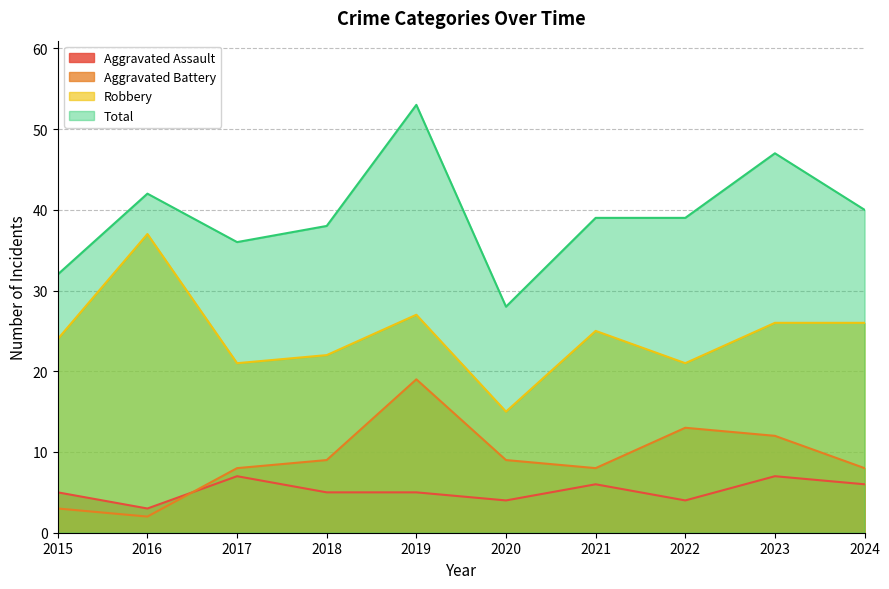

Reading left to right, transcribe all the data shown in this chart.

Aggravated Assault: 5	3	7	5	5	4	6	4	7	6
Aggravated Battery: 3	2	8	9	19	9	8	13	12	8
Robbery: 24	37	21	22	27	15	25	21	26	26
Total: 32	42	36	38	53	28	39	39	47	40